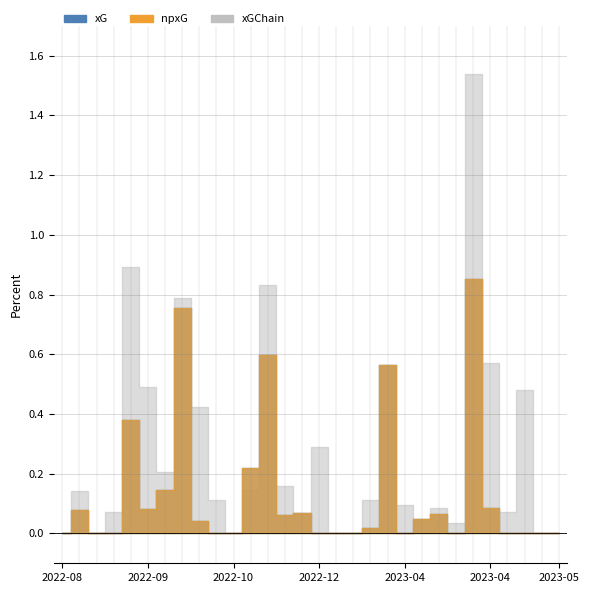

Rank the series by their maximum value, from lowest to highest.

xG, npxG, xGChain